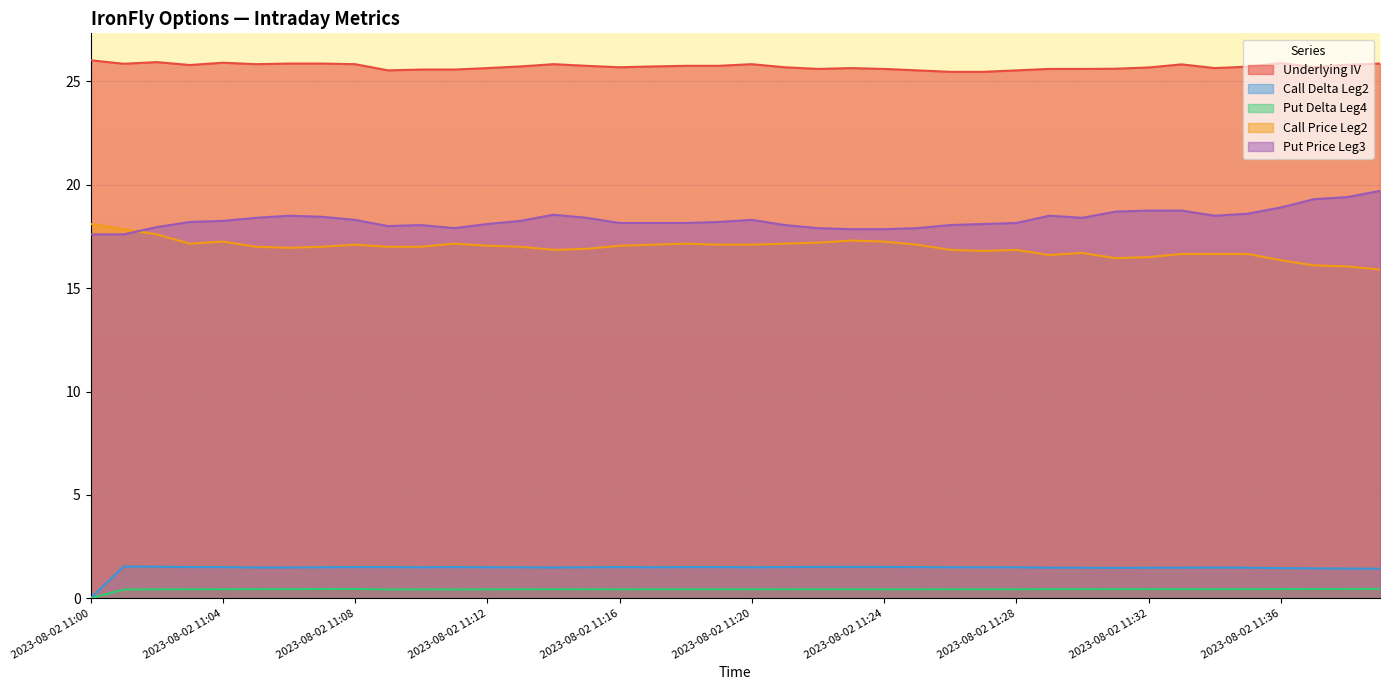

How many data points in Put Price Leg3 are above 18?

31